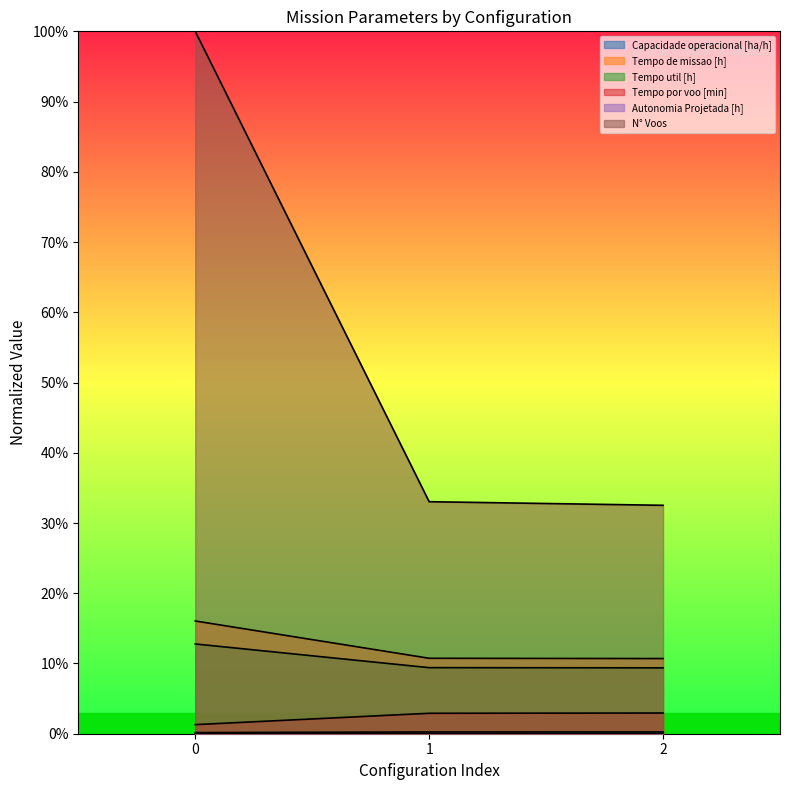

Reading left to right, transcribe all the data shown in this chart.

Capacidade operacional [ha/h]: 0.0	0.0	0.0
Tempo de missao [h]: 0.2	0.1	0.1
Tempo util [h]: 0.1	0.1	0.1
Tempo por voo [min]: 0.0	0.0	0.0
Autonomia Projetada [h]: 0.0	0.0	0.0
N° Voos: 1.0	0.3	0.3